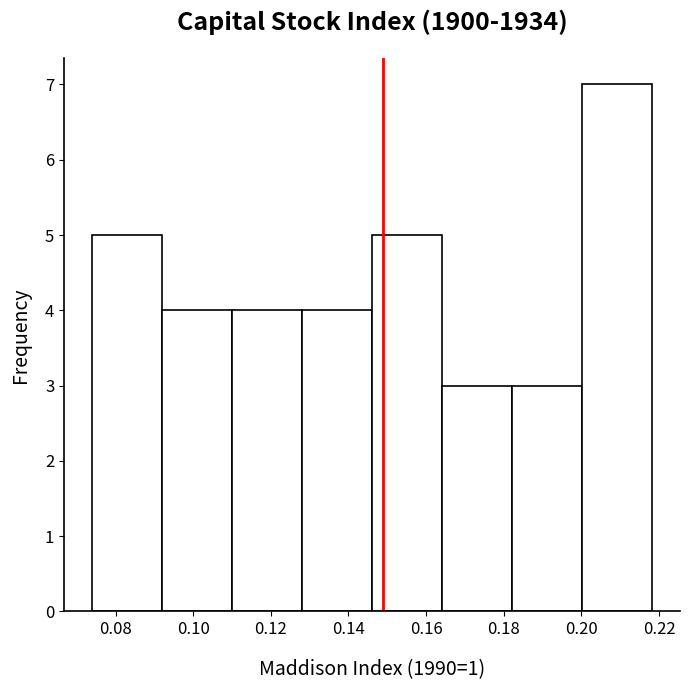

Reading left to right, list every bar in this chart as the range it spans on the x-axis followed by its height. Neither the bar edges nor the heights are printed on the chart, so give them approximately, as read against the axes.

0.074 to 0.092: 5
0.092 to 0.110: 4
0.110 to 0.128: 4
0.128 to 0.146: 4
0.146 to 0.164: 5
0.164 to 0.182: 3
0.182 to 0.200: 3
0.200 to 0.218: 7